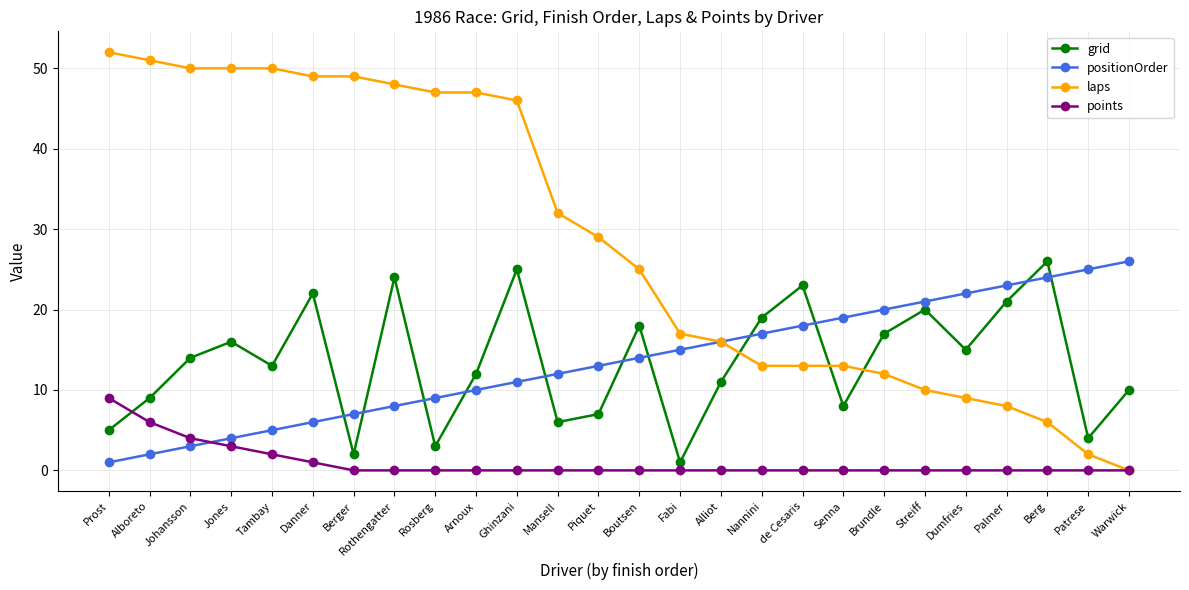

The positionOrder series shows 18 at Mansell. True or false?

False